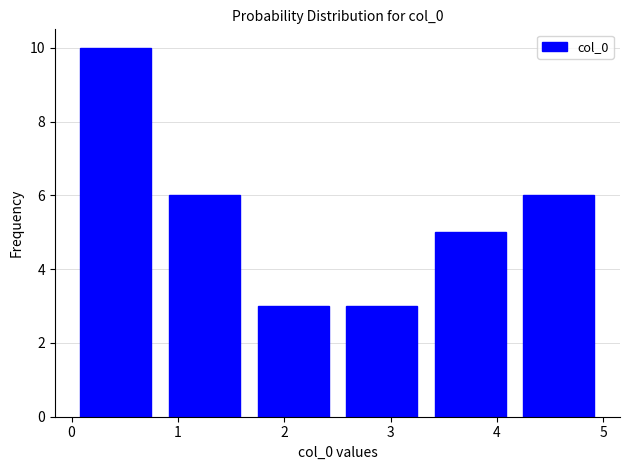

How tall is the bar that spans 3.3 to 4.2 on the x-axis? Neither the bar edges nor the heights are printed on the chart, so give them approximately, as read against the axes.

5